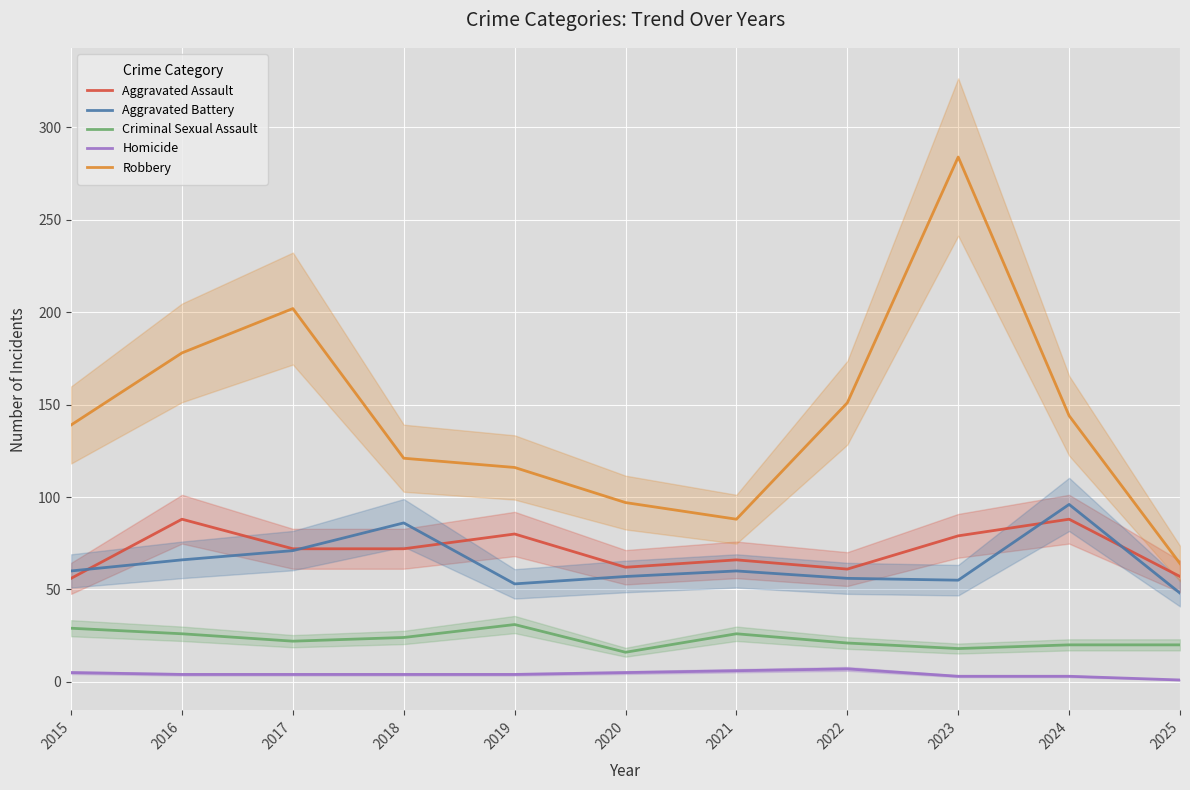

At which category is the sum across all series the highest?

2023